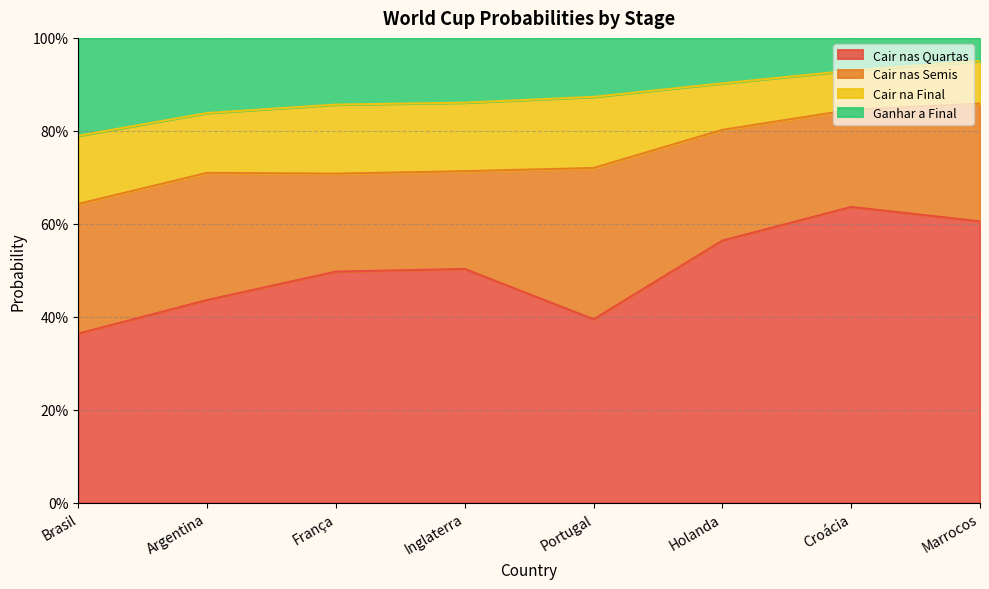

At which category does Cair nas Quartas reach its first local valley?

Portugal